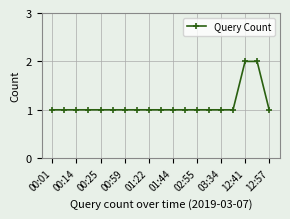

How many values are between 1 and 2?

19